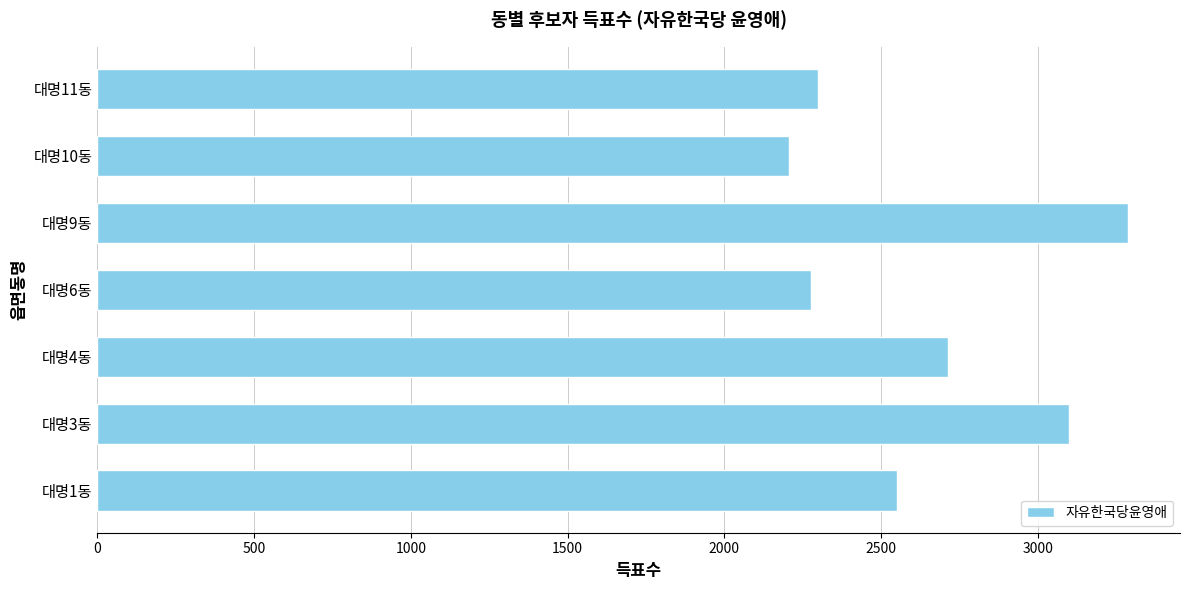

The value at 대명6동 is 3029. True or false?

False